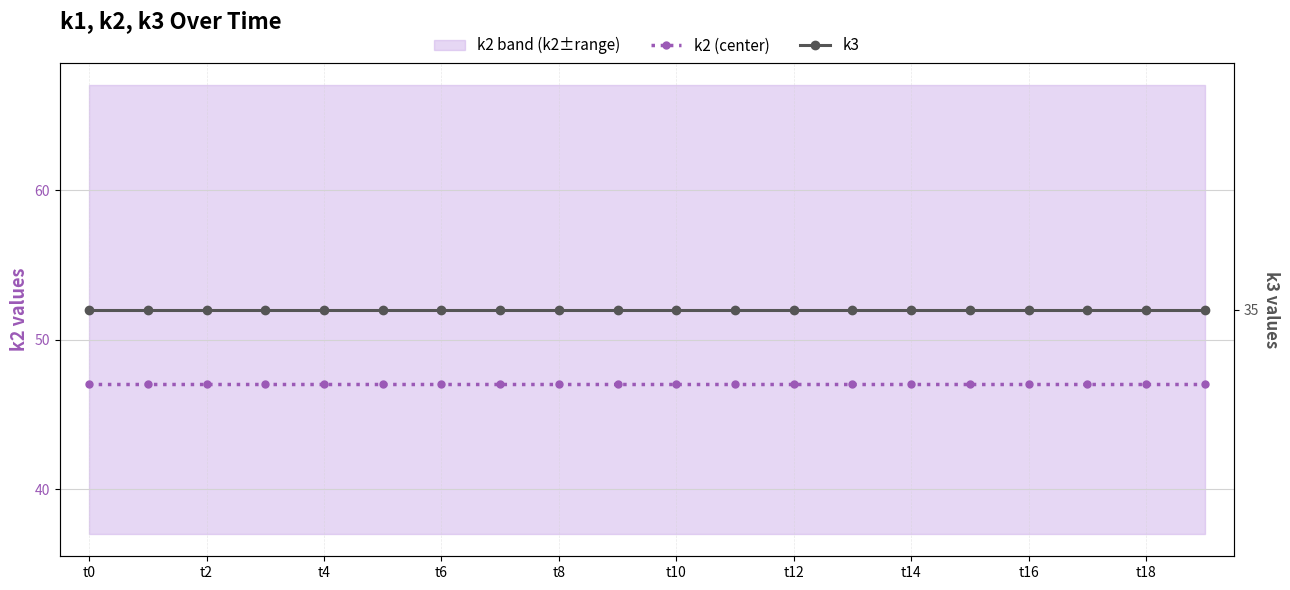

Is the value of k2 (center) at 15 greater than the value of k3 at t2?

Yes